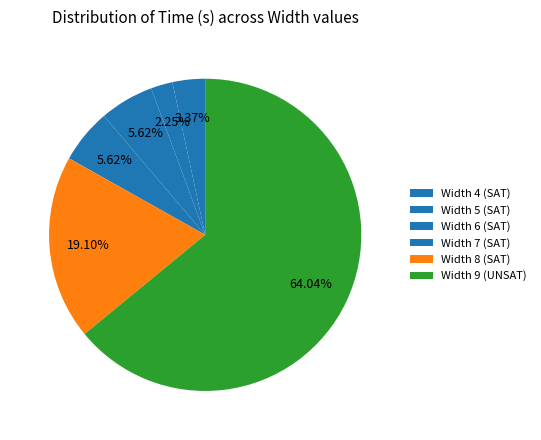

How many segments does this pie chart have?

6